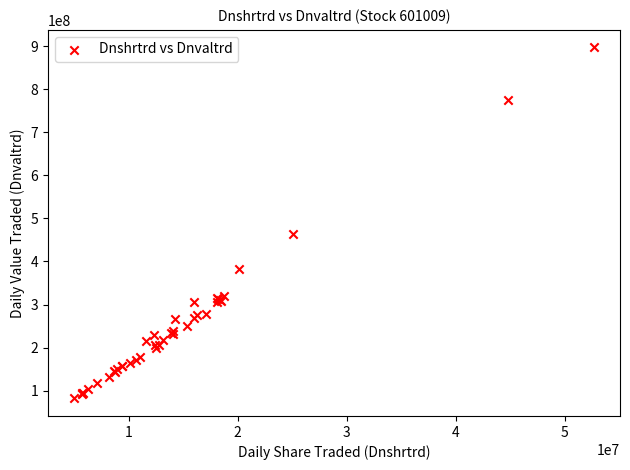

What Y value in the scatter plot is closest to 489556784?

464572984